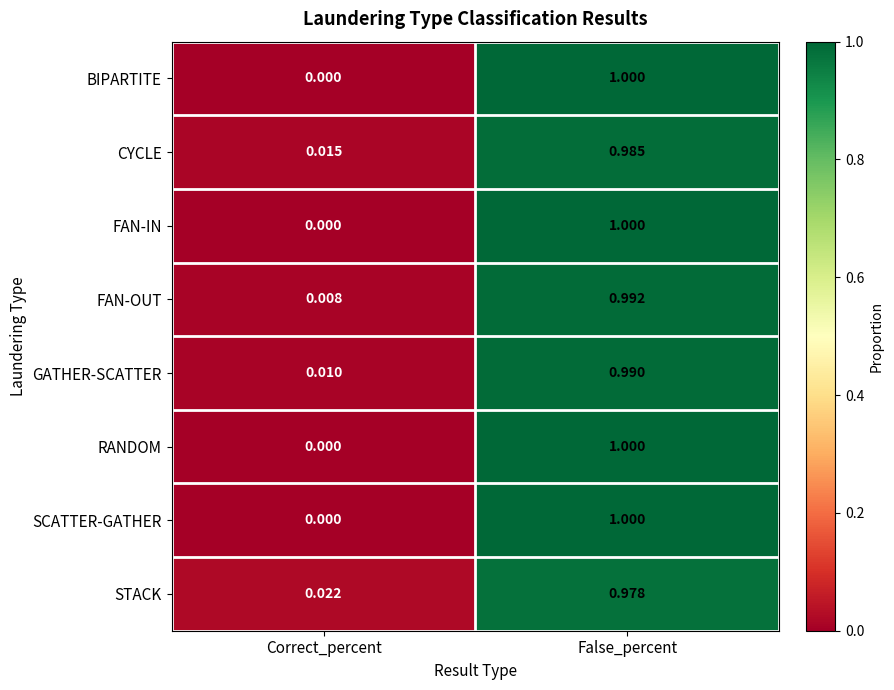

Which label corresponds to the largest value in the chart?

False_percent